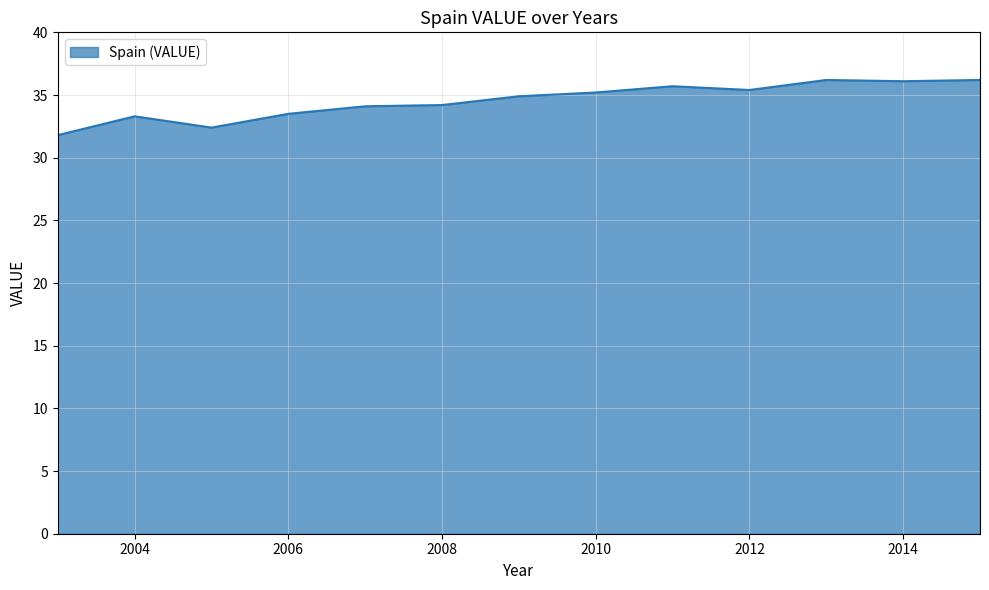

Does the chart have visible grid lines?

Yes